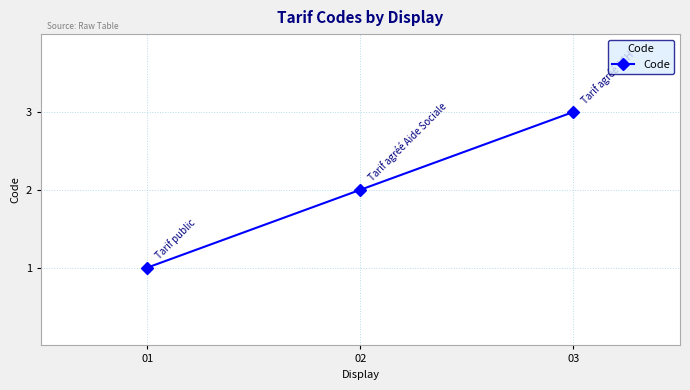

Is it true that the value at 02 is 3?

False